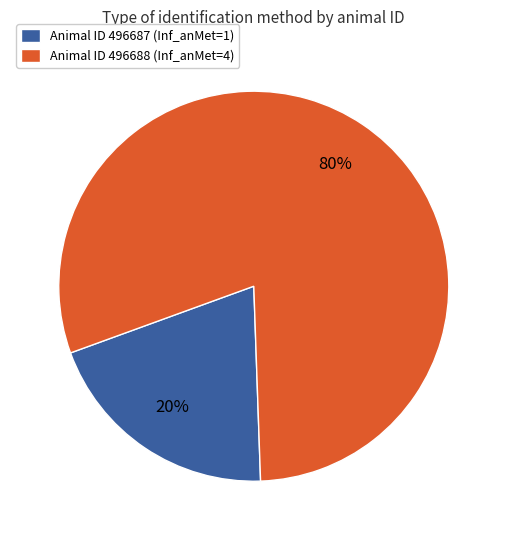

Do Animal ID 496687 (Inf_anMet=1) and Animal ID 496688 (Inf_anMet=4) together represent more than half of the pie?

Yes